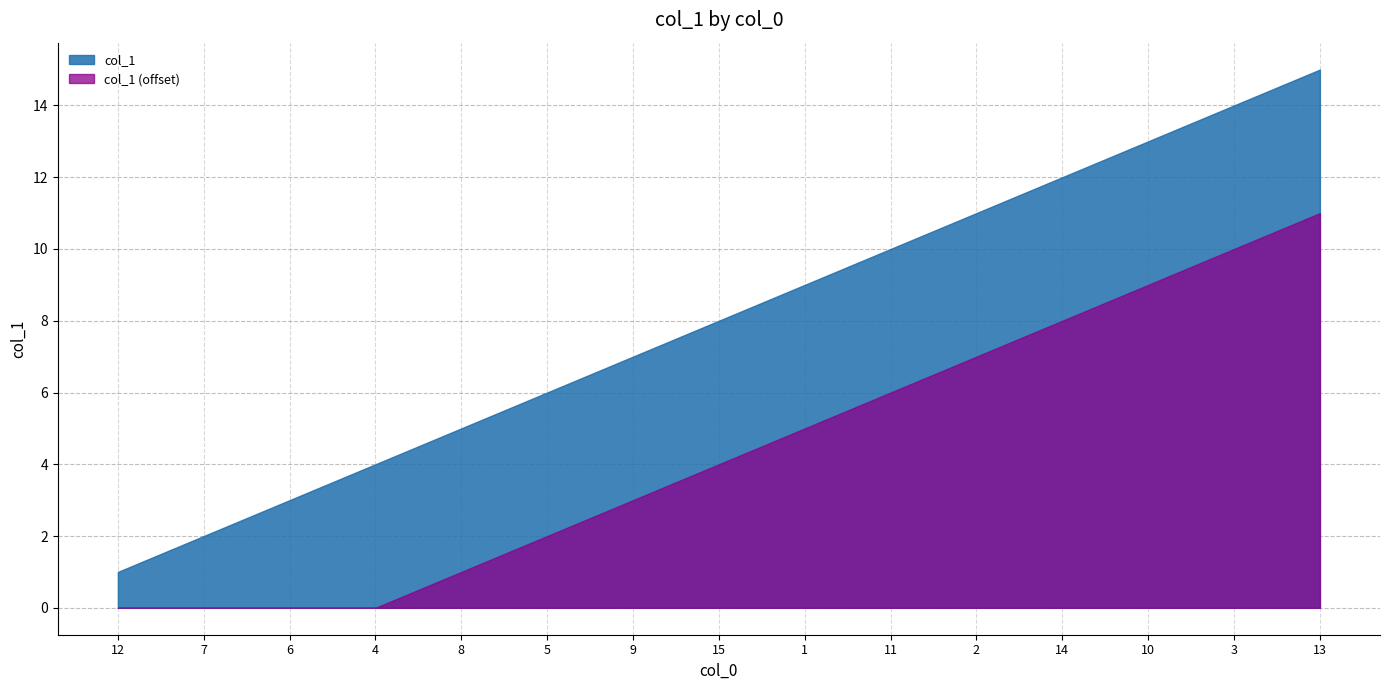

Reading left to right, what are all the values shown in this chart?

12=1	7=2	6=3	4=4	8=5	5=6	9=7	15=8	1=9	11=10	2=11	14=12	10=13	3=14	13=15